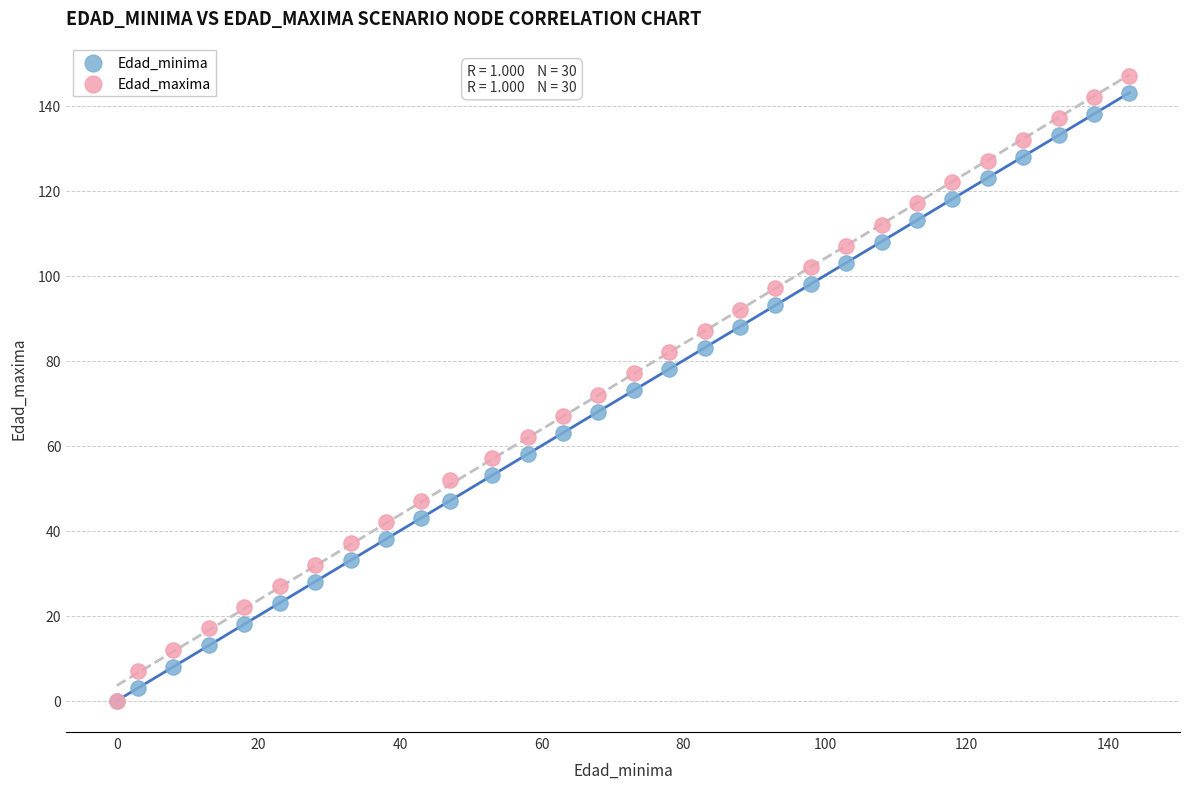

Which series has the largest Y range (max minus min)?

Edad_maxima